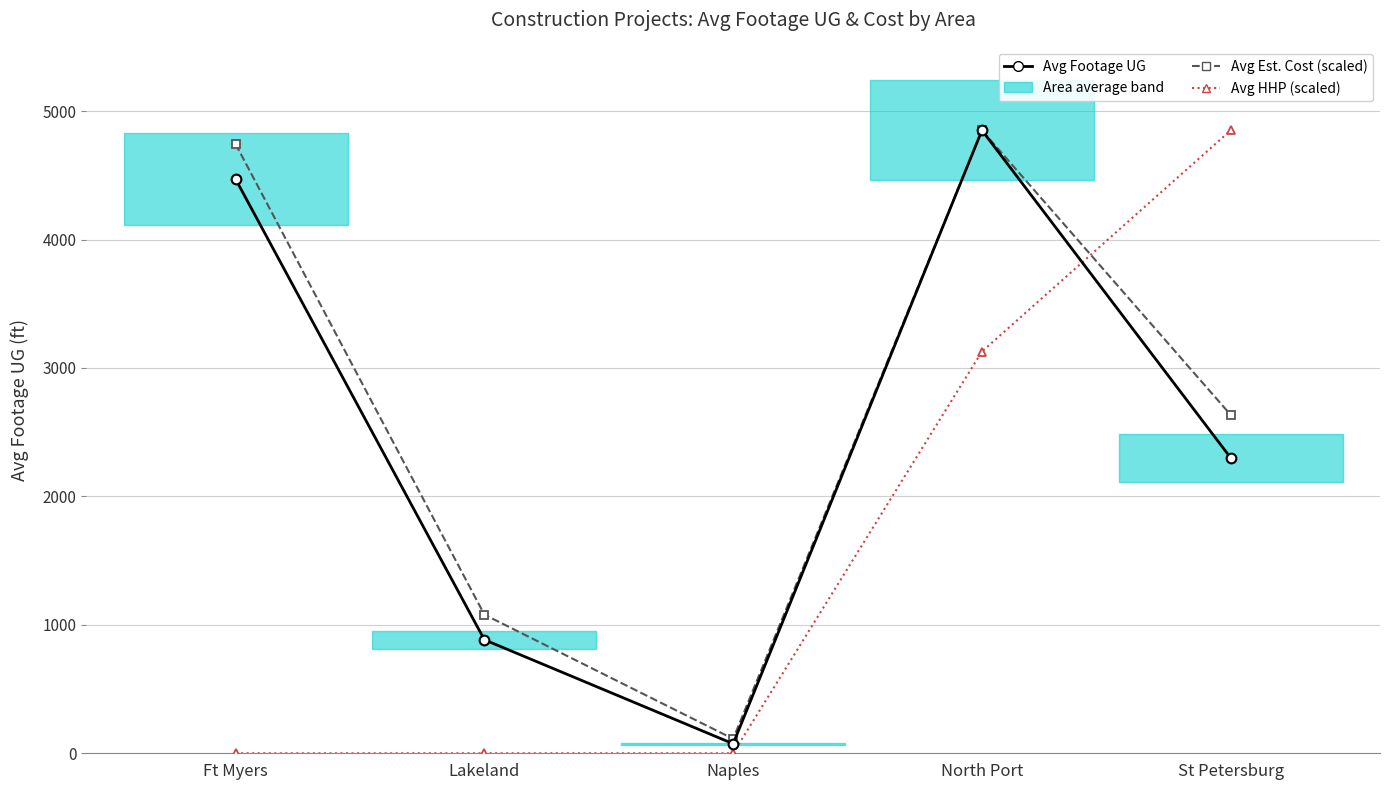

In Avg Footage UG, how many points are higher than both neighbors (excluding endpoints)?

1